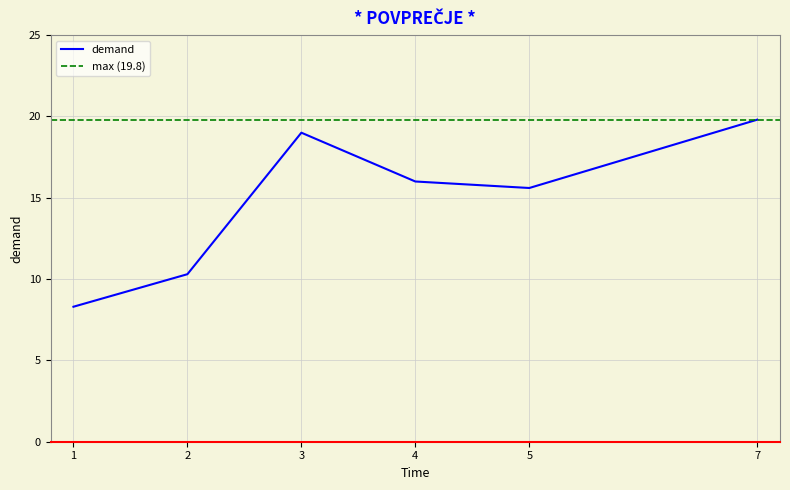

Where is the first local minimum?

5